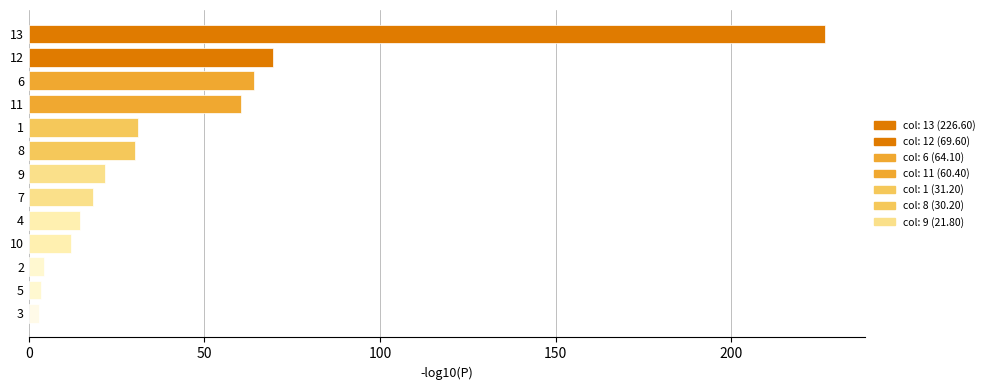

Is it true that the value at 12 is 3.9?

False